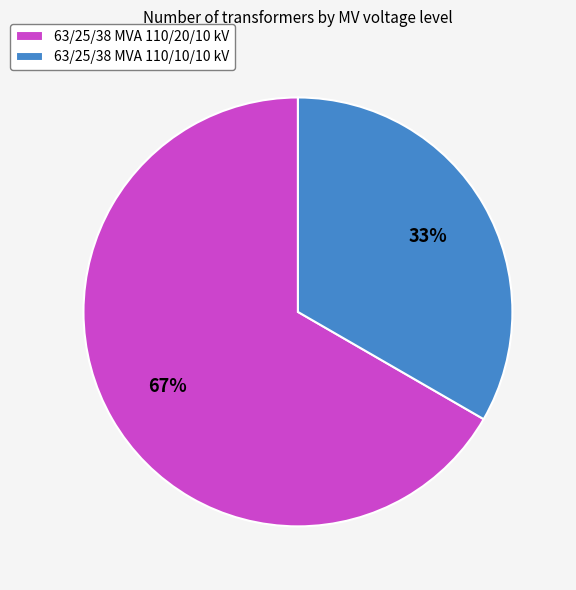

Is it true that 63/25/38 MVA 110/10/10 kV is 33% of the pie?

True